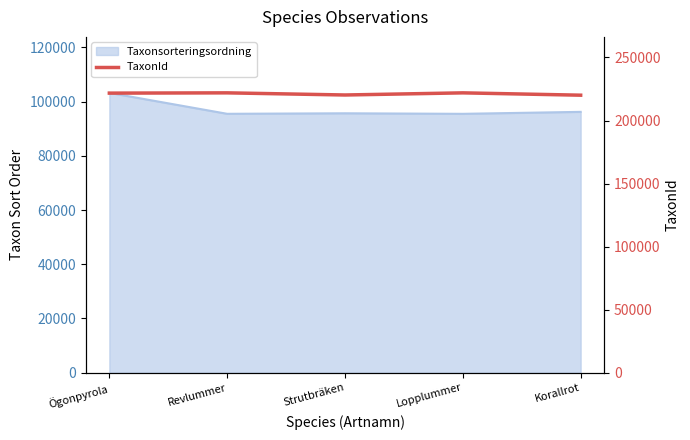

How many interior local peaks (higher than both neighbors) does the data have?

2